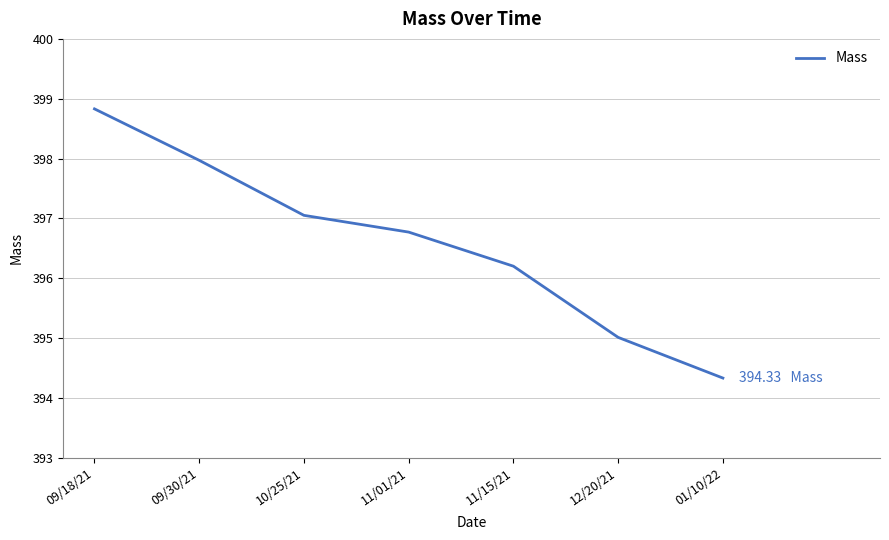

What is the approximate value at 09/30/21?

398.0